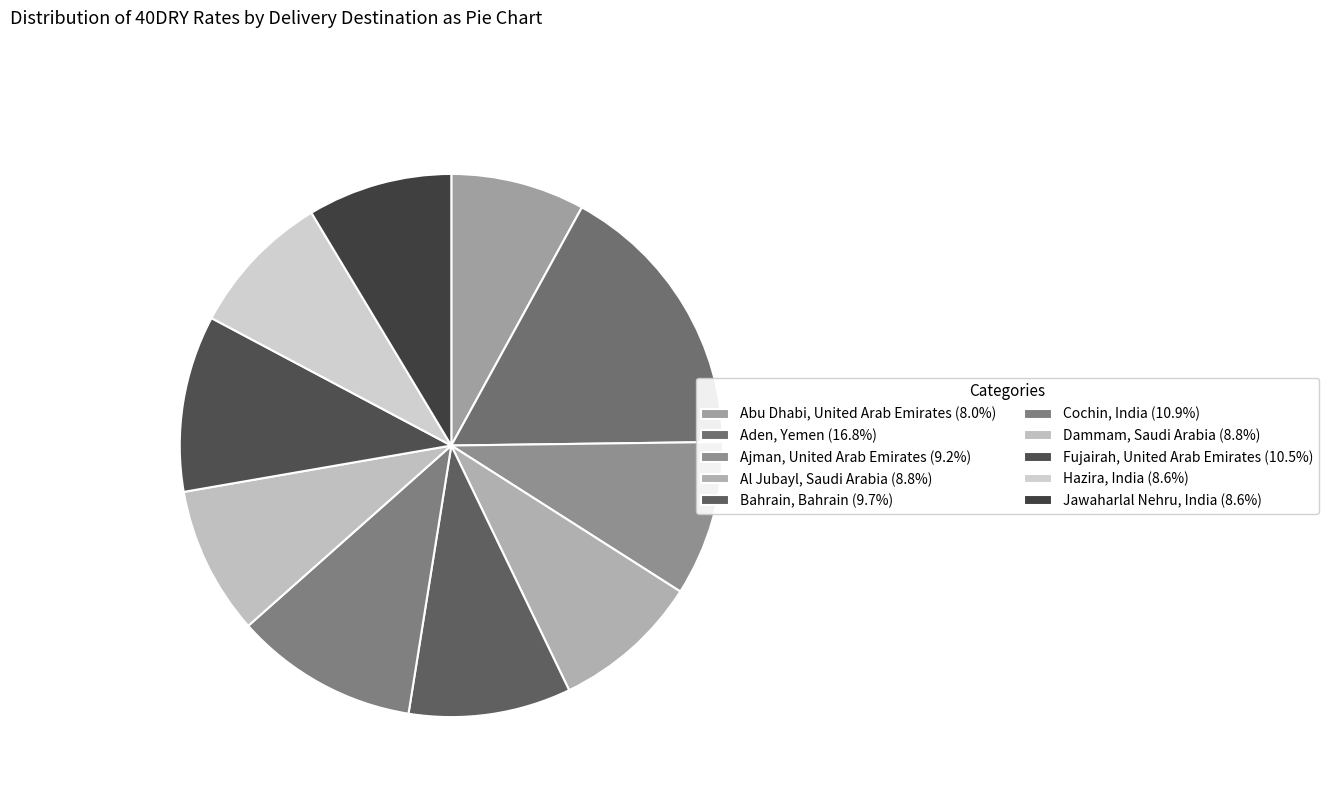

True or false: Jawaharlal Nehru, India accounts for 9% of the total.

True